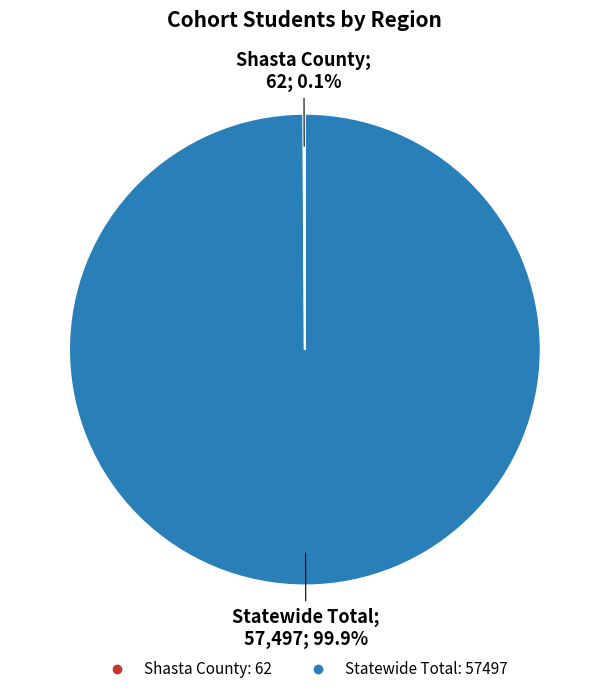

What portion of the pie excludes Statewide Total?

0.1%